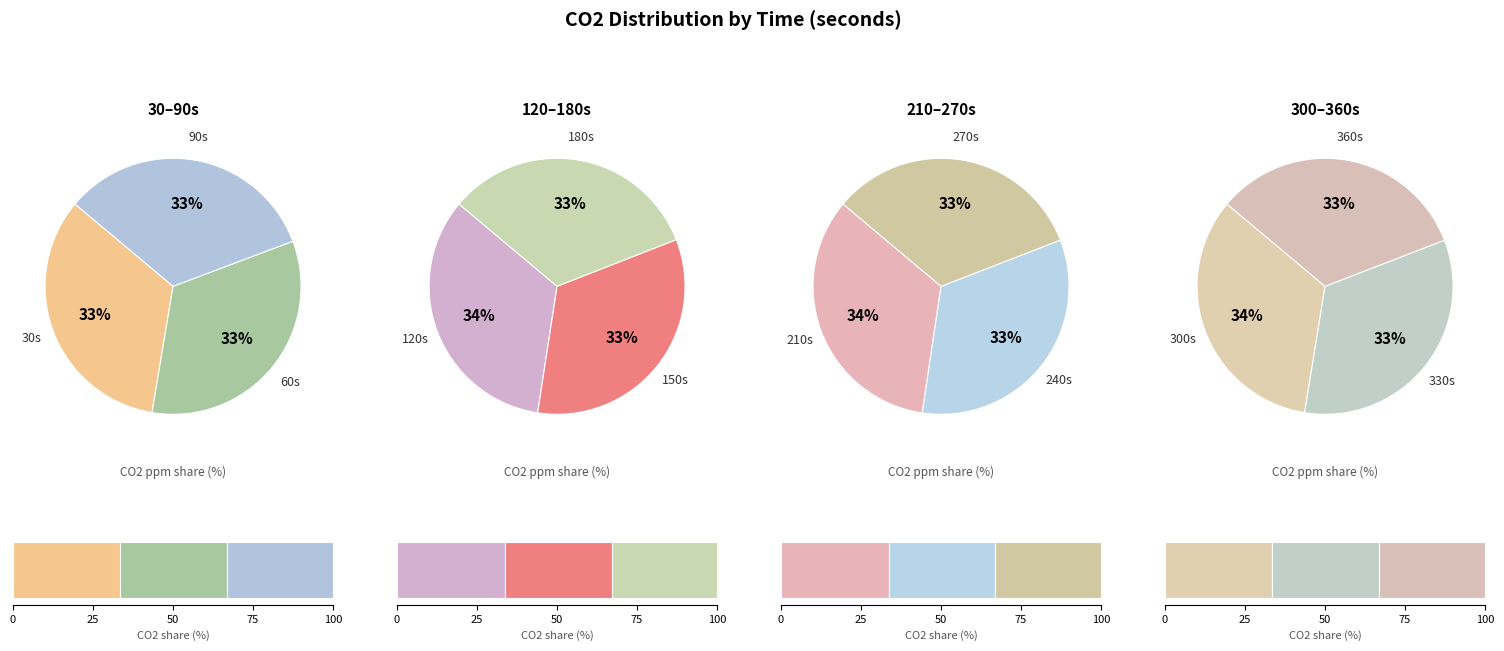

Which slice is the smallest?

360